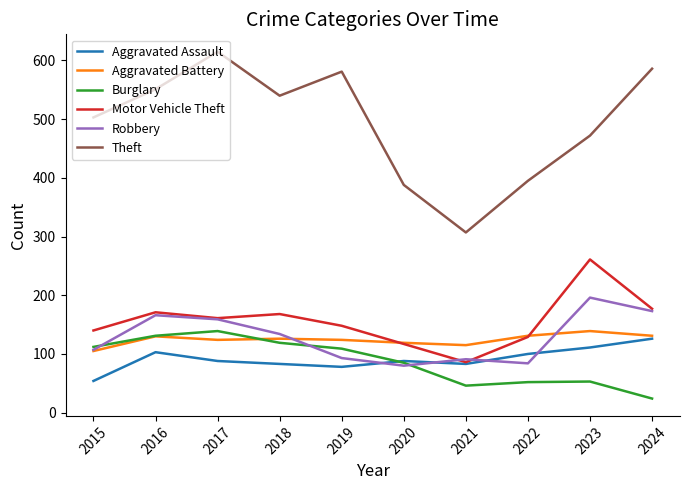

How many lines are shown in the chart?

6